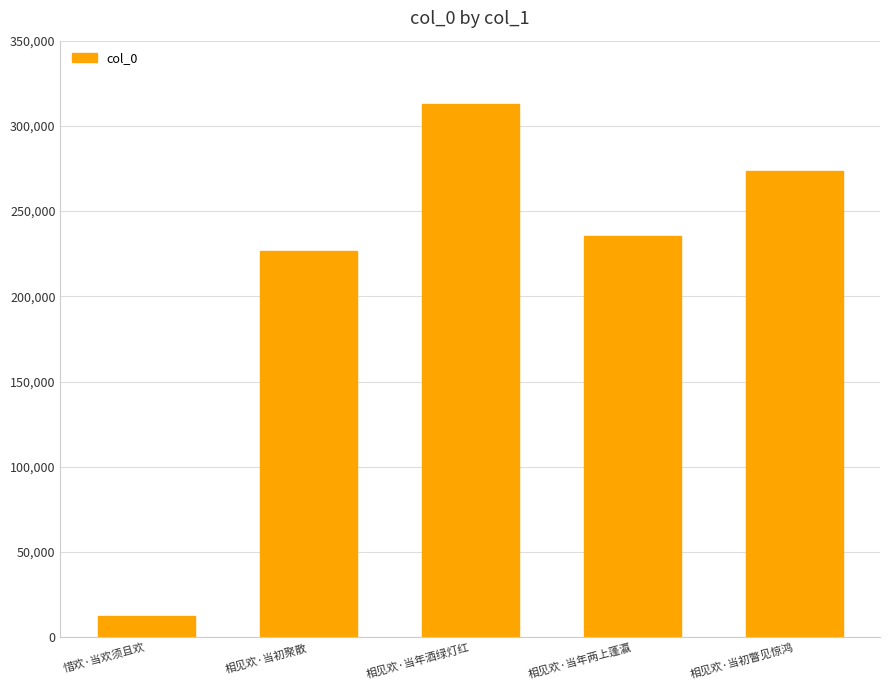

What is the value of the 5th bar from the left?

273649